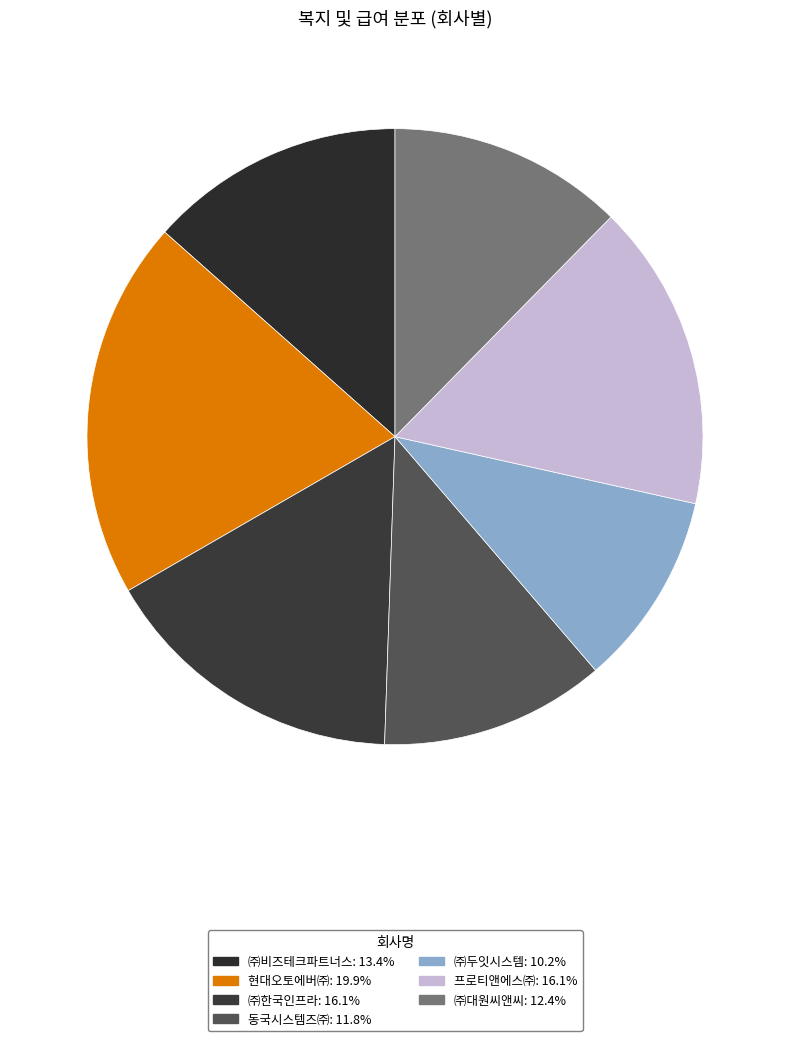

The ㈜두잇시스템 slice represents 10% of the pie. True or false?

True